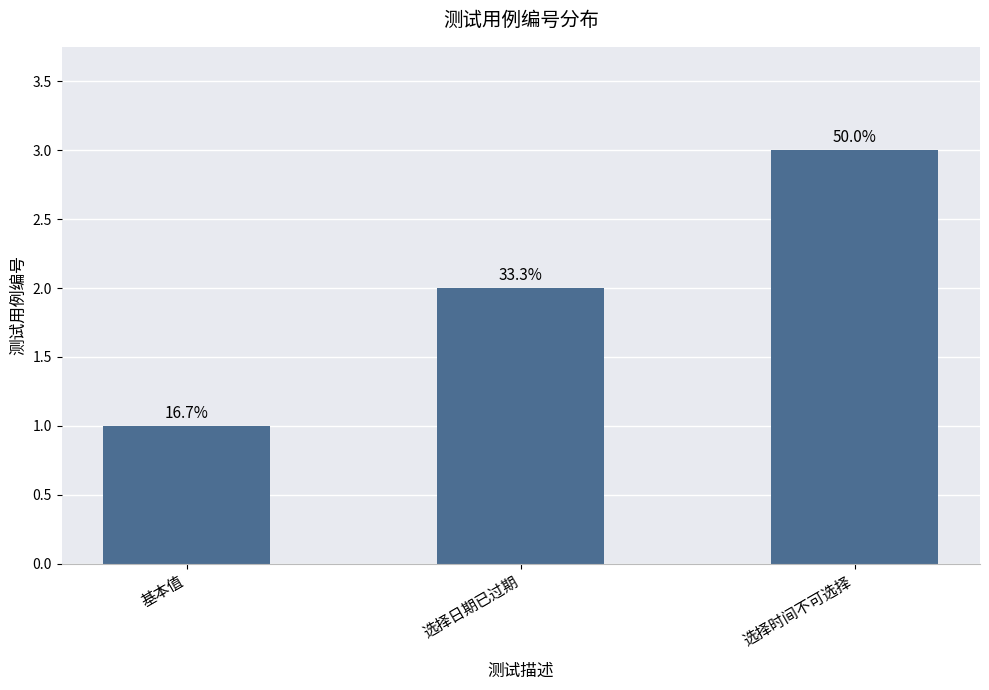

True or false: the data shows 0 at 选择日期已过期.

False